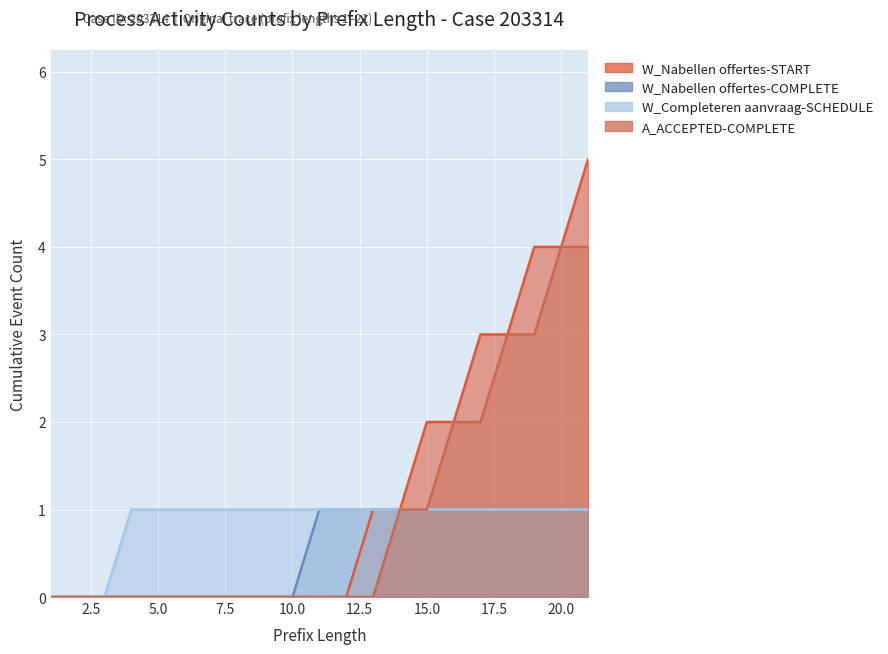

What is the highest value of the W_Completeren aanvraag-SCHEDULE series?

1